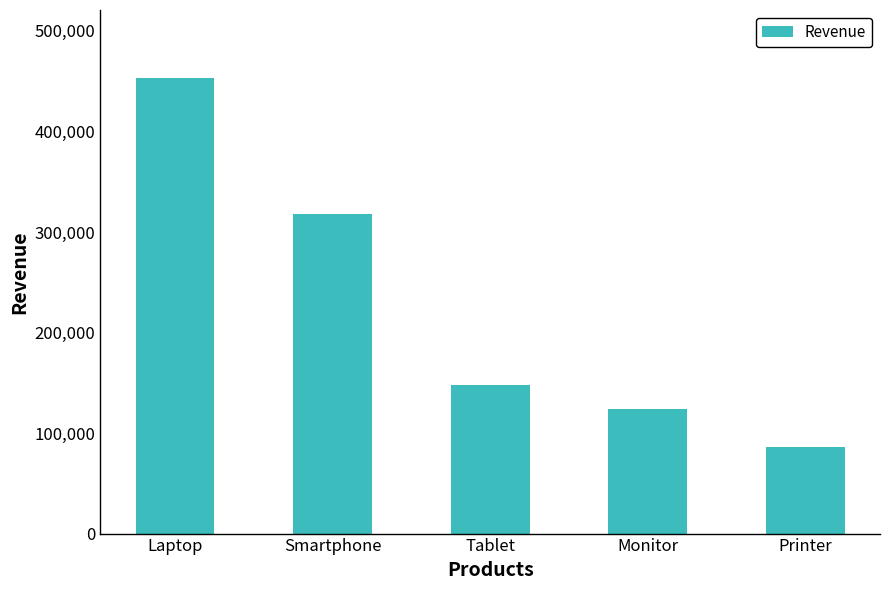

List the labels in order of value, smallest first.

Printer, Monitor, Tablet, Smartphone, Laptop